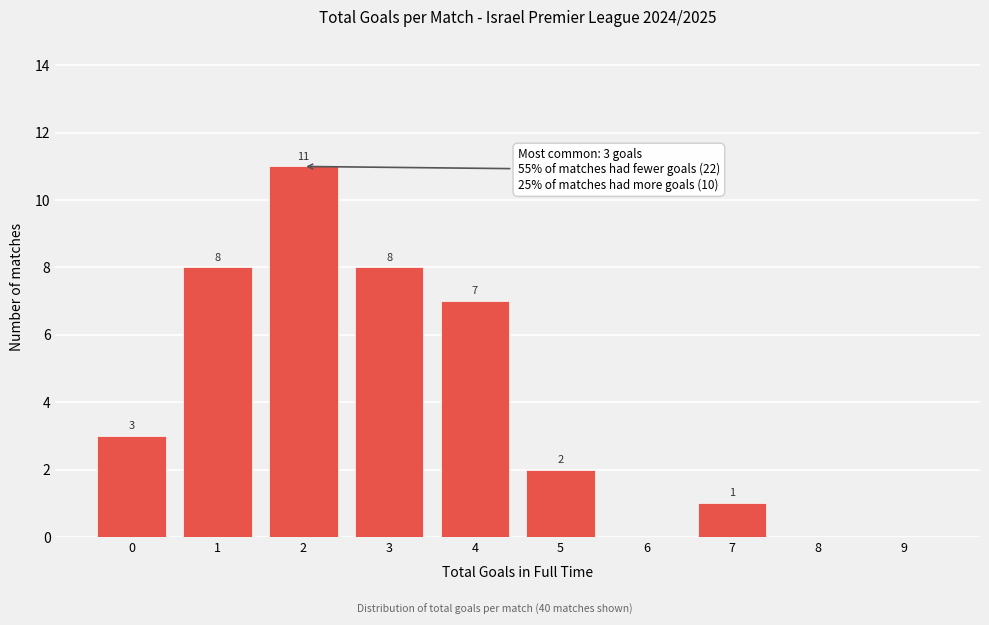

Reading right to left, transcribe all the data shown in this chart.

9=0	8=0	7=1	6=0	5=2	4=7	3=8	2=11	1=8	0=3